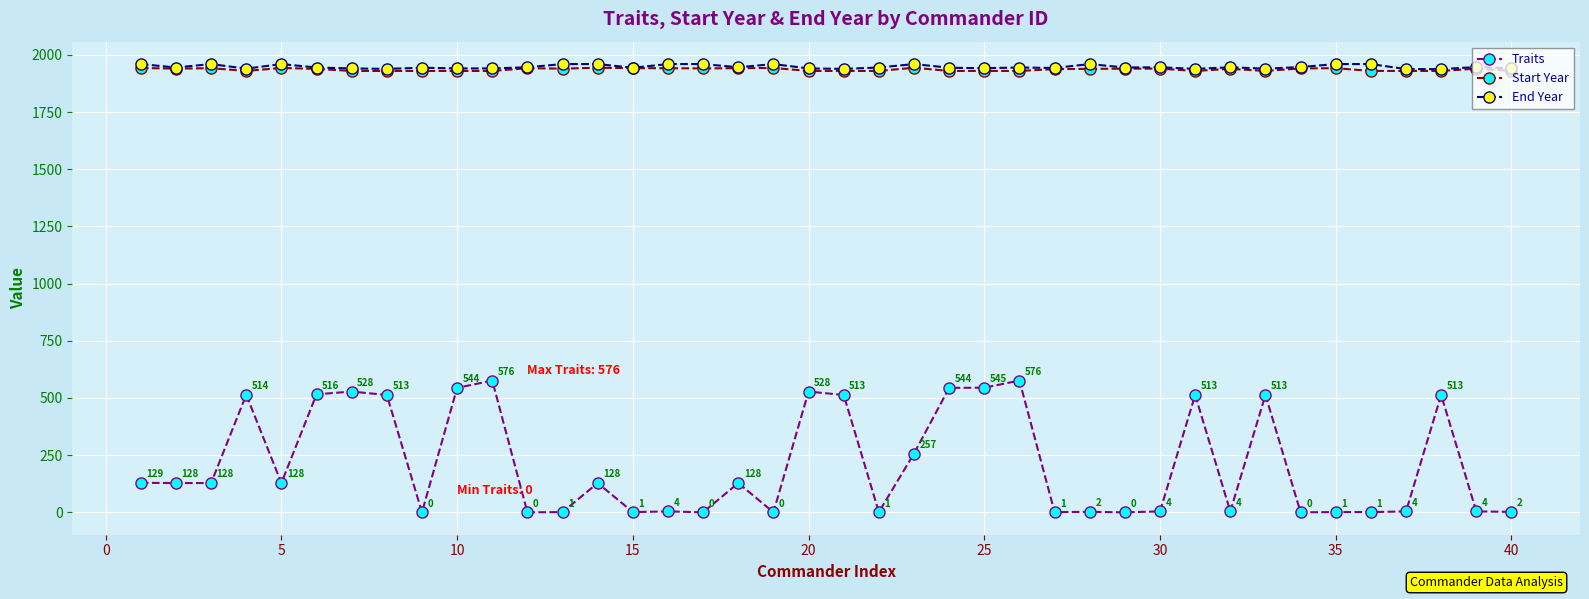

True or false: Traits and Start Year cross at least once.

False